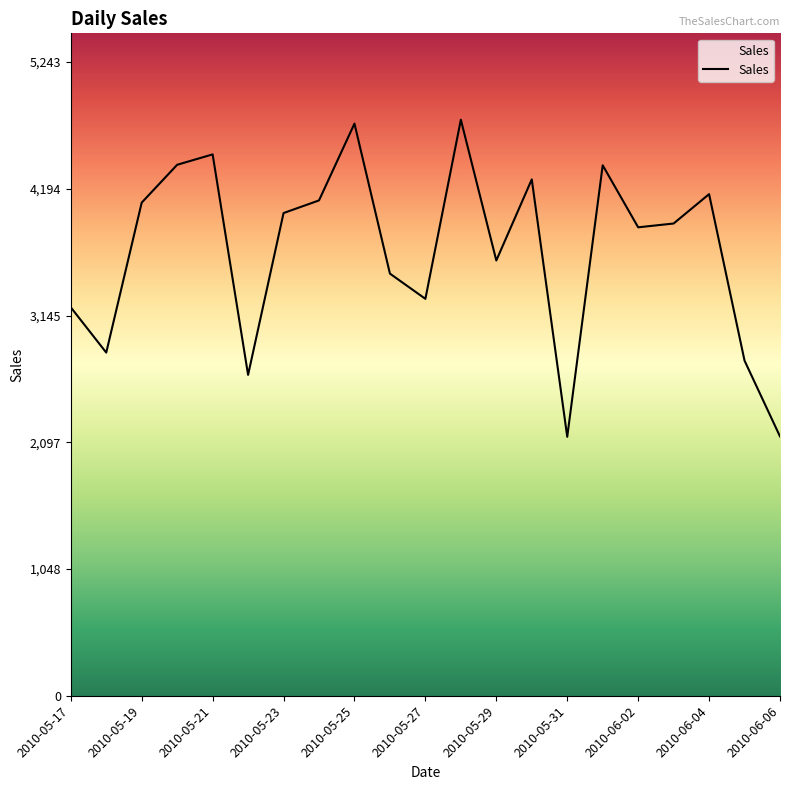

What is the greatest value displayed?

4766.4